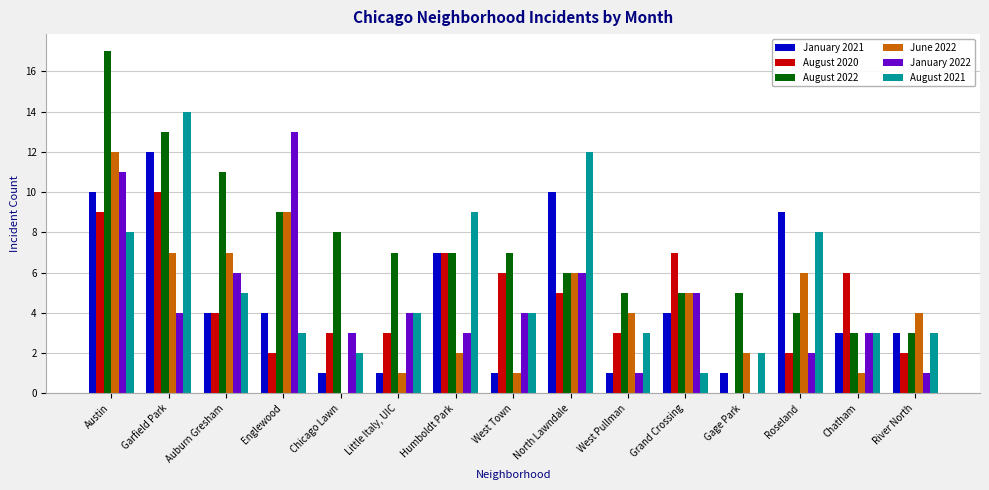

The June 2022 series shows 3 at Englewood. True or false?

False